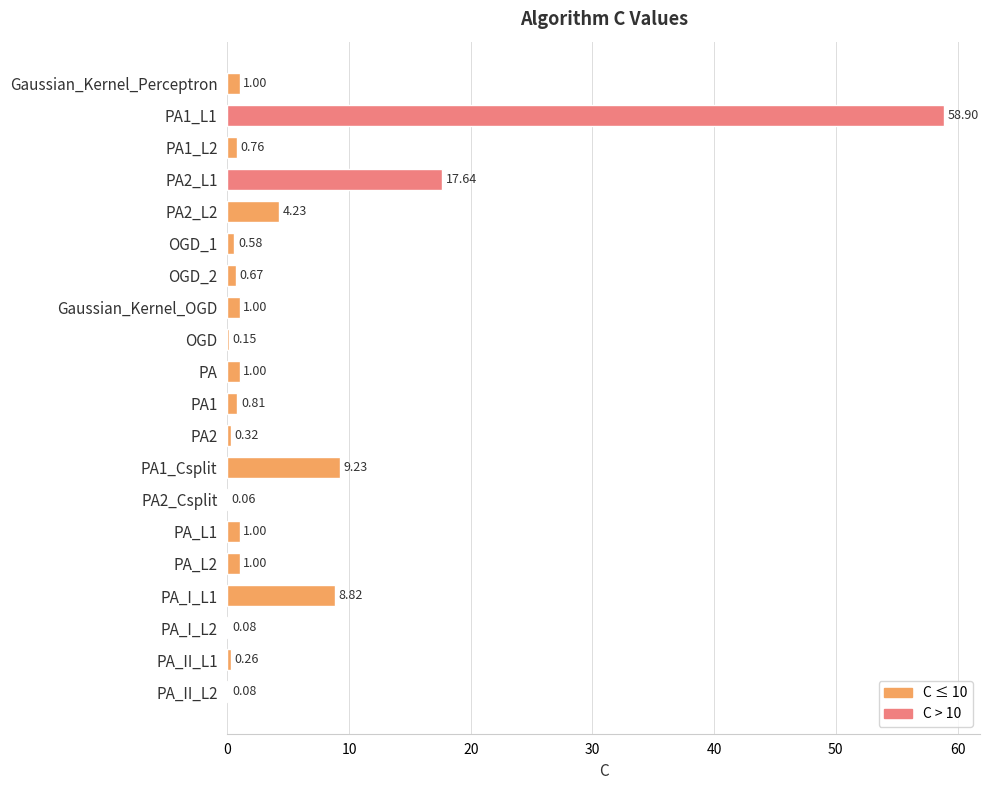

How many distinct data groups are displayed?

1